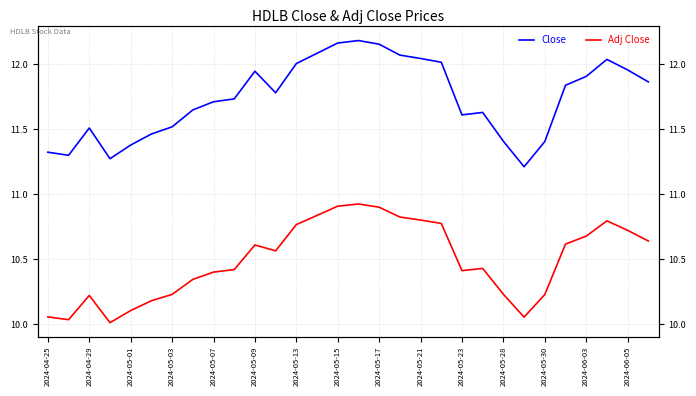

Which series has the widest spread of values?

Close